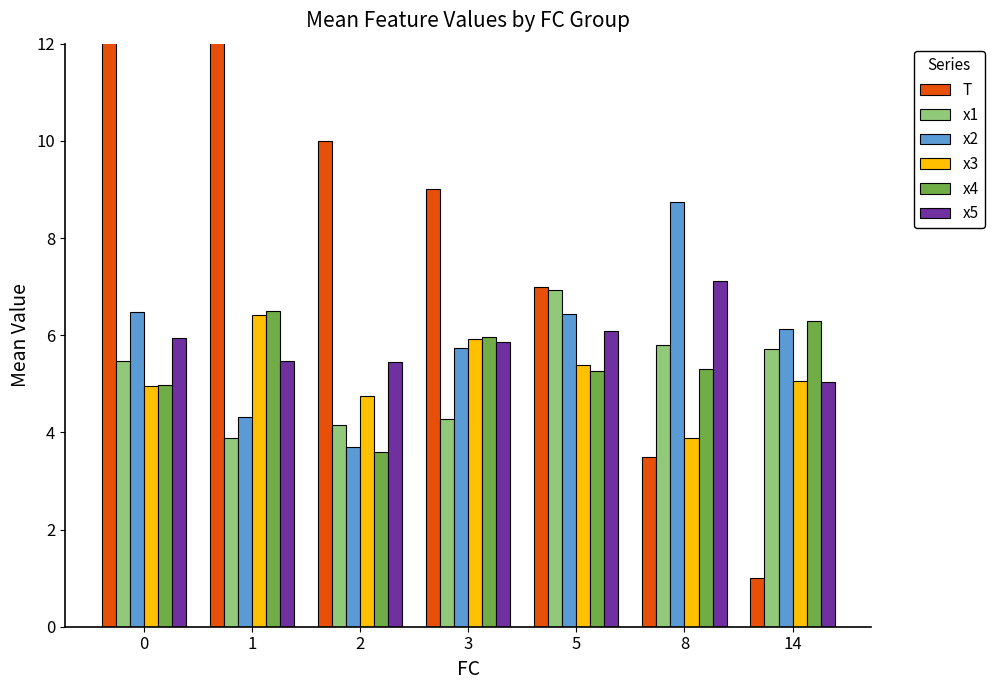

Between 1 and 14, which is larger?

1